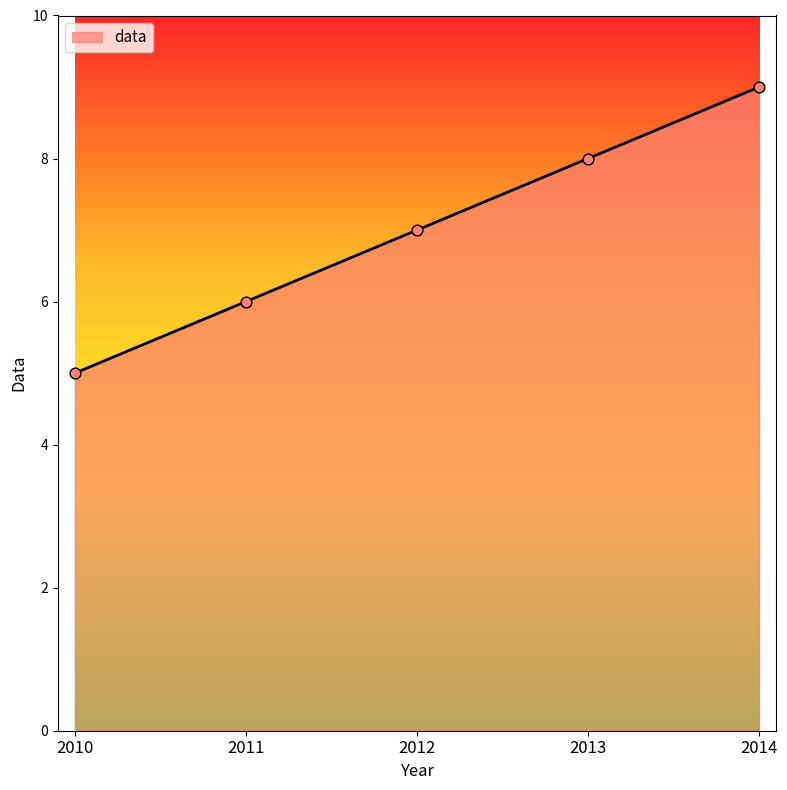

What is the change in value from 2010 to 2012?

+2